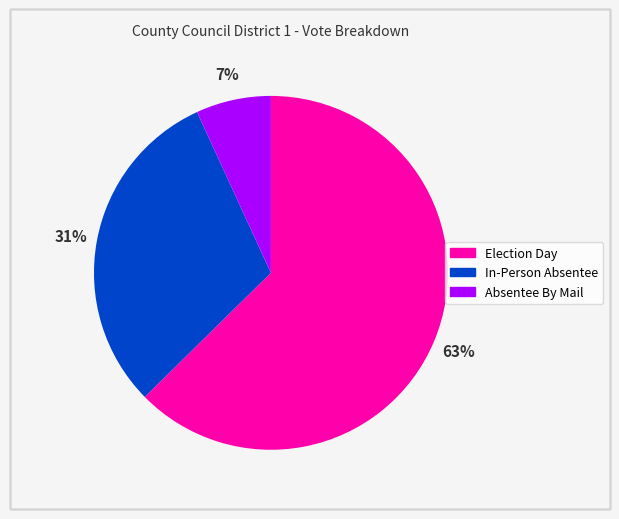

To the nearest percent, what is the difference between the In-Person Absentee and Election Day slice percentages?

32%